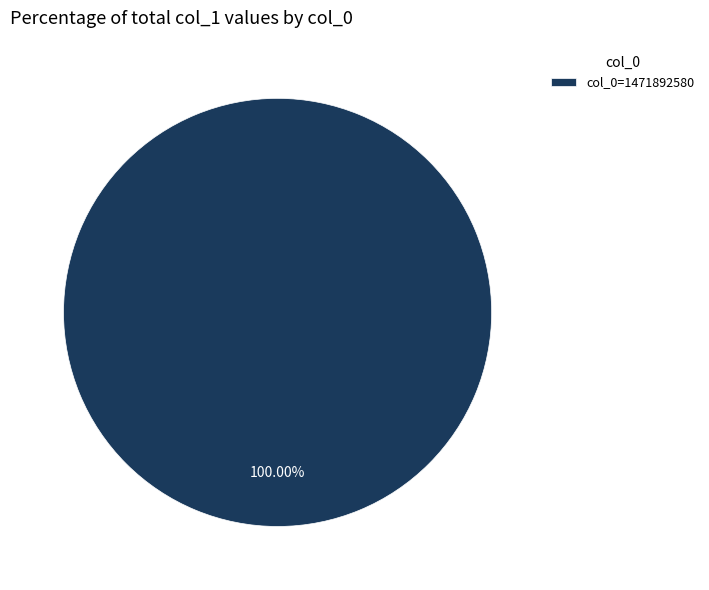

Rank the categories by value from highest to lowest.

col_0=1471892580